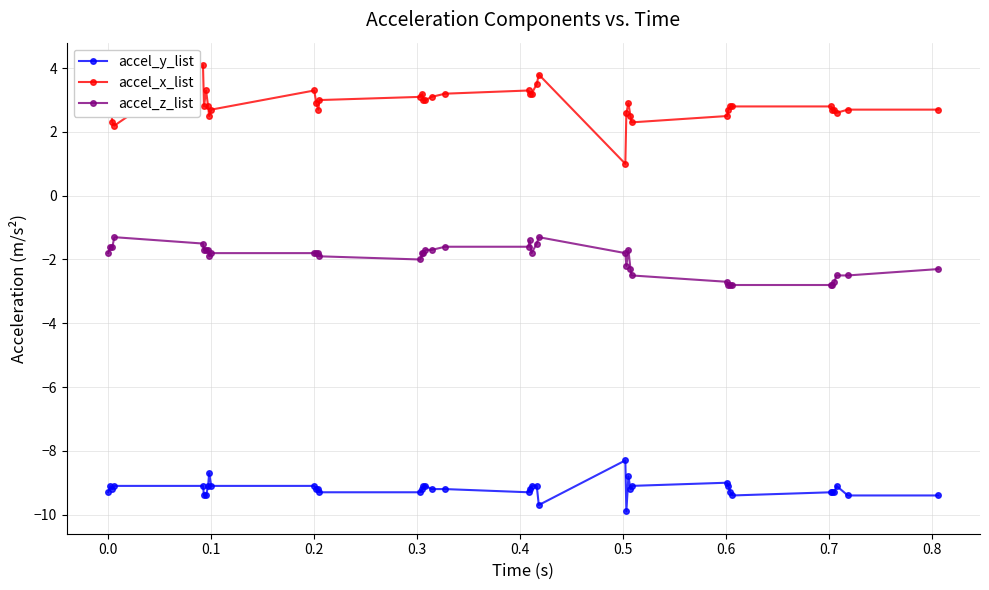

What is the sum of all accel_x_list values?

114.4